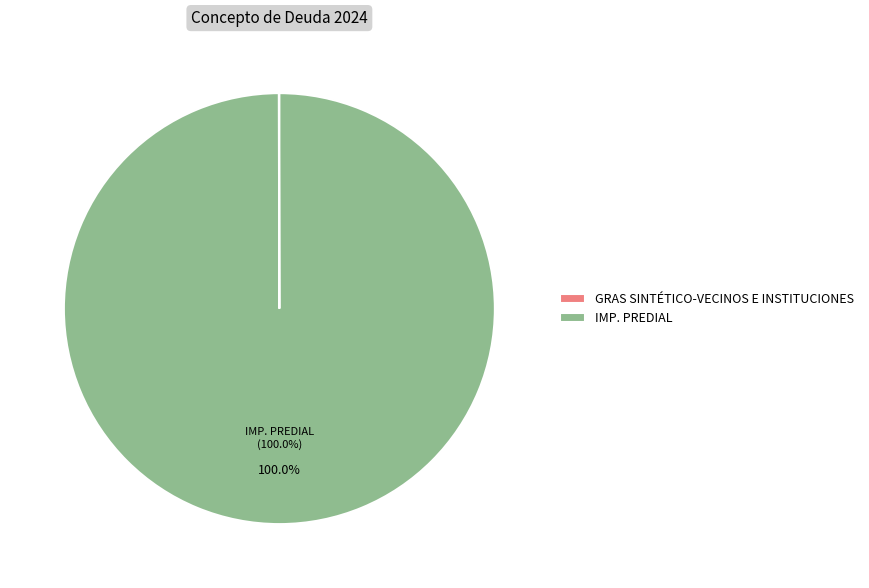

Does IMP. PREDIAL account for over 50% of the chart?

Yes